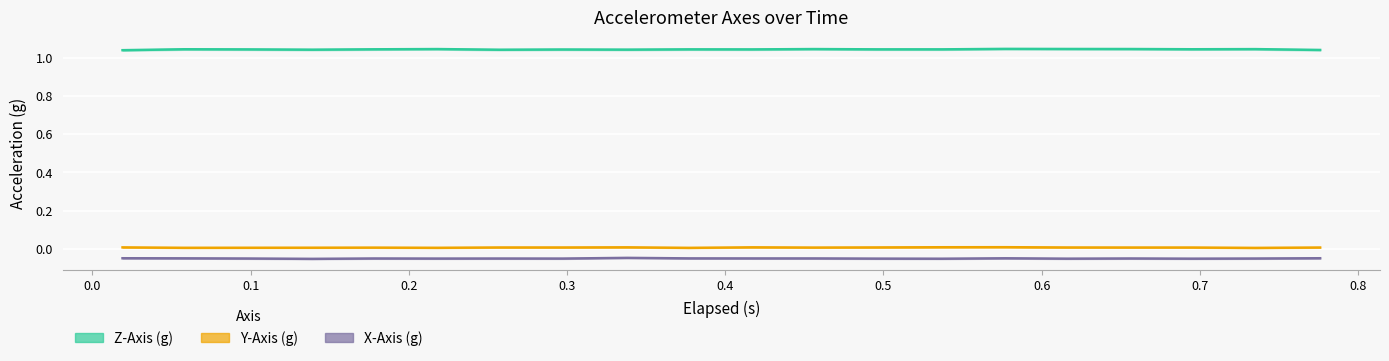

True or false: Z-Axis (g) has a value of 0.4 at 0.058.

False